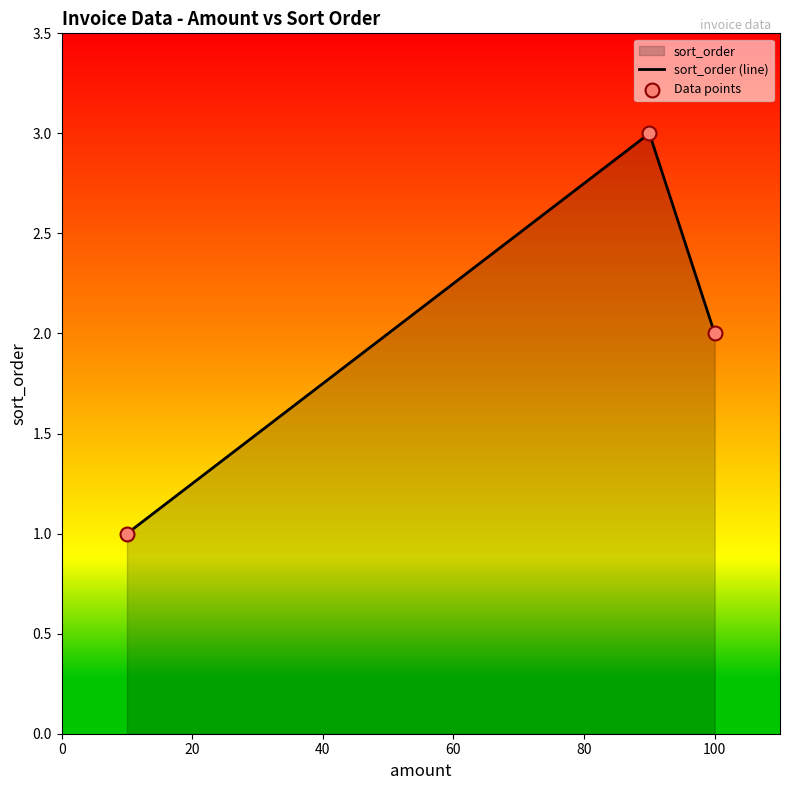

What is the change in value from 100 to 90?

+1